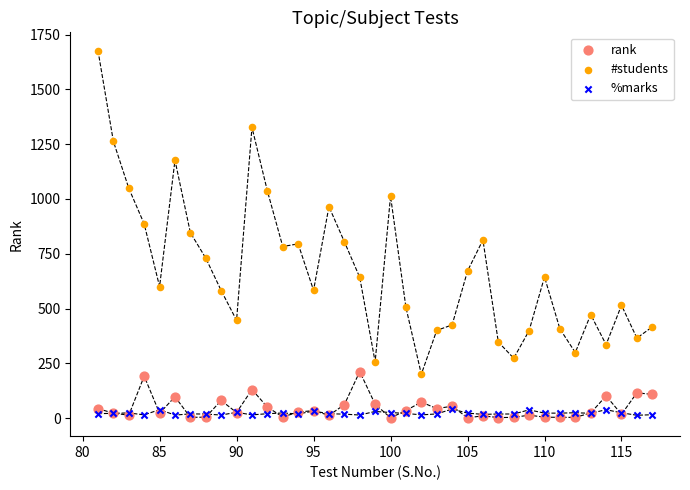

What are all the series names shown in the legend?

rank, #students, %marks